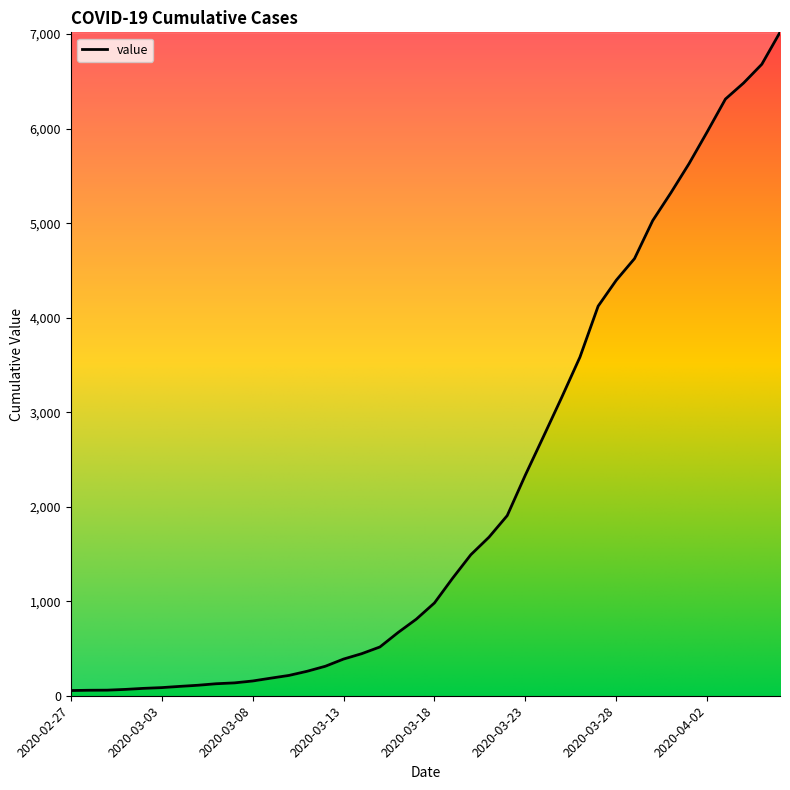

What is the difference between the maximum and minimum values?

6964